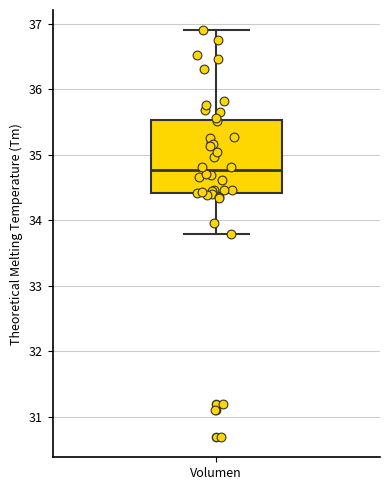

Read this box plot against the y-axis: the position of the median line, the range covered by the box, and the ends of both whiskers. The values are not printed on the chart, so give them approximately, as read against the axis.

median 34.8, box 34.4 to 35.5, whiskers 33.8 to 36.9